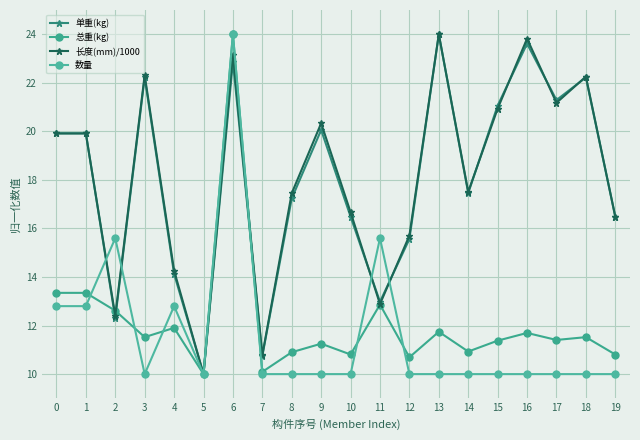

Reading right to left, list all the values displayed in this chart.

单重(kg): 16.5	22.2	21.3	23.6	21.1	17.5	24.0	15.6	13.0	16.5	20.1	17.2	10.7	22.9	10.0	14.1	22.2	12.3	19.9	19.9
总重(kg): 10.8	11.5	11.4	11.7	11.4	10.9	11.7	10.7	12.9	10.8	11.3	10.9	10.1	24.0	10.0	11.9	11.5	12.6	13.3	13.3
长度(mm)/1000: 16.5	22.3	21.2	23.8	20.9	17.5	24.0	15.7	12.9	16.7	20.3	17.5	10.8	23.2	10.0	14.3	22.3	12.4	19.9	19.9
数量: 10.0	10.0	10.0	10.0	10.0	10.0	10.0	10.0	15.6	10.0	10.0	10.0	10.0	24.0	10.0	12.8	10.0	15.6	12.8	12.8